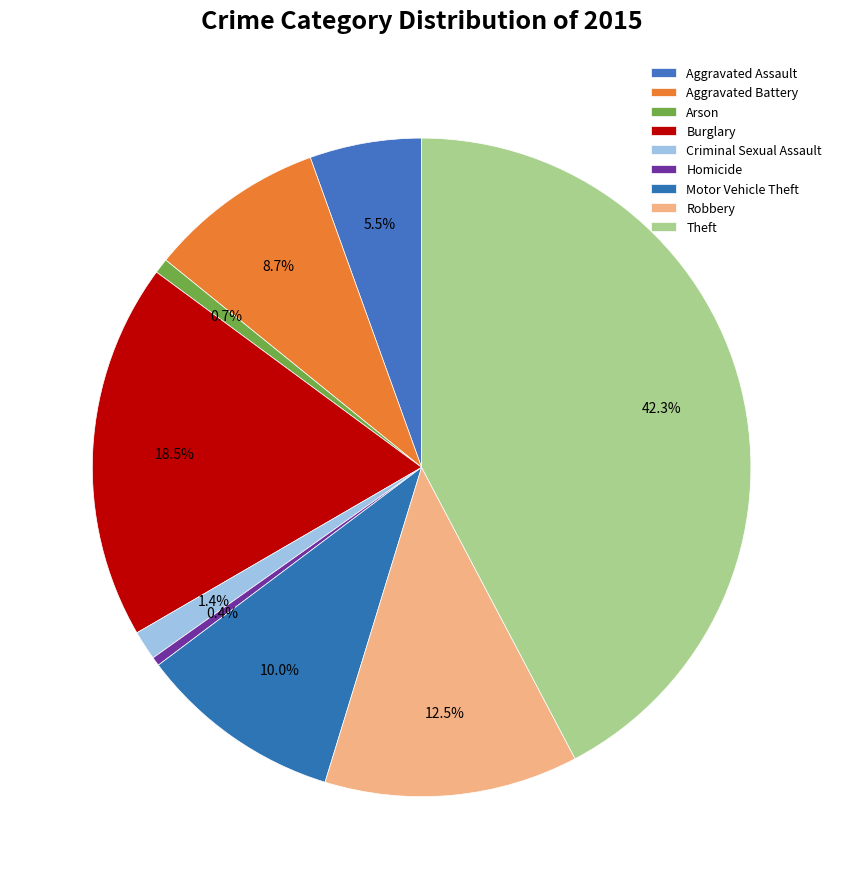

What is the largest slice in the pie chart?

Theft